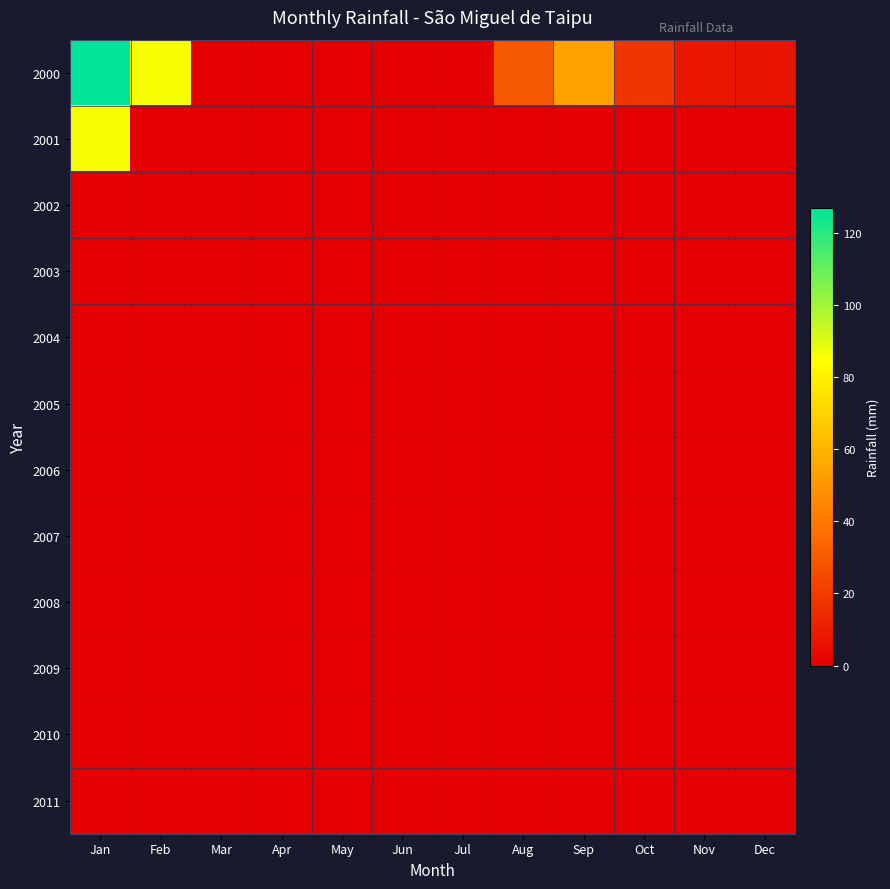

At which category is the sum across all series the highest?

Jan